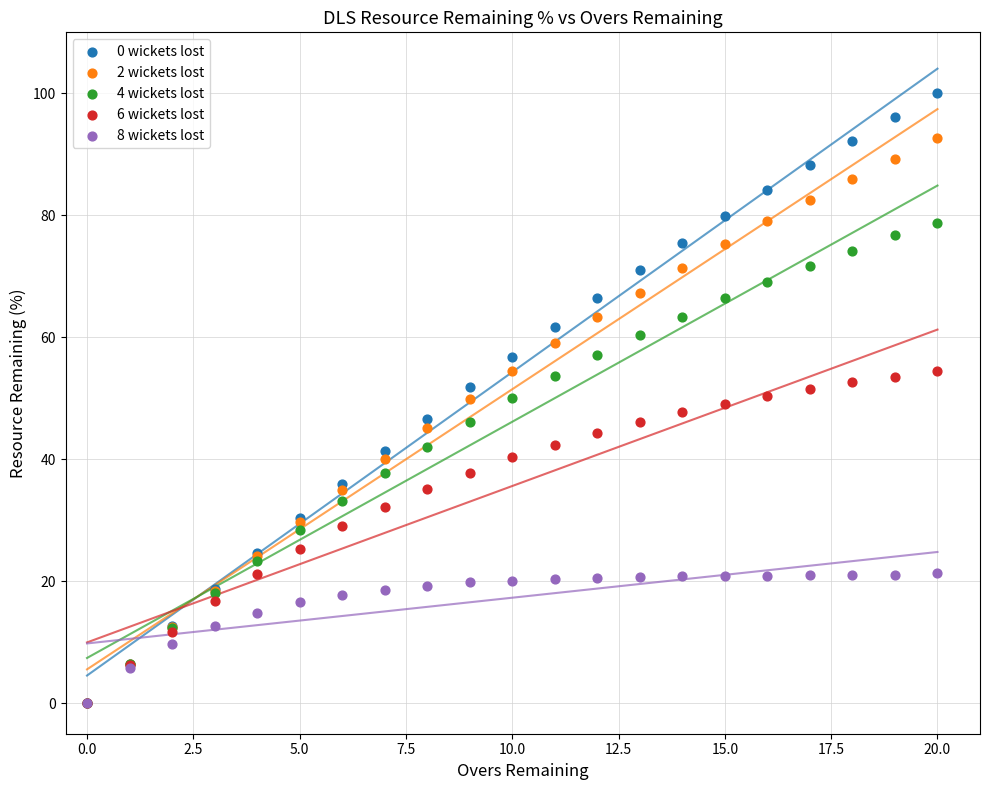

What are all the series names shown in the legend?

0 wickets lost, 2 wickets lost, 4 wickets lost, 6 wickets lost, 8 wickets lost